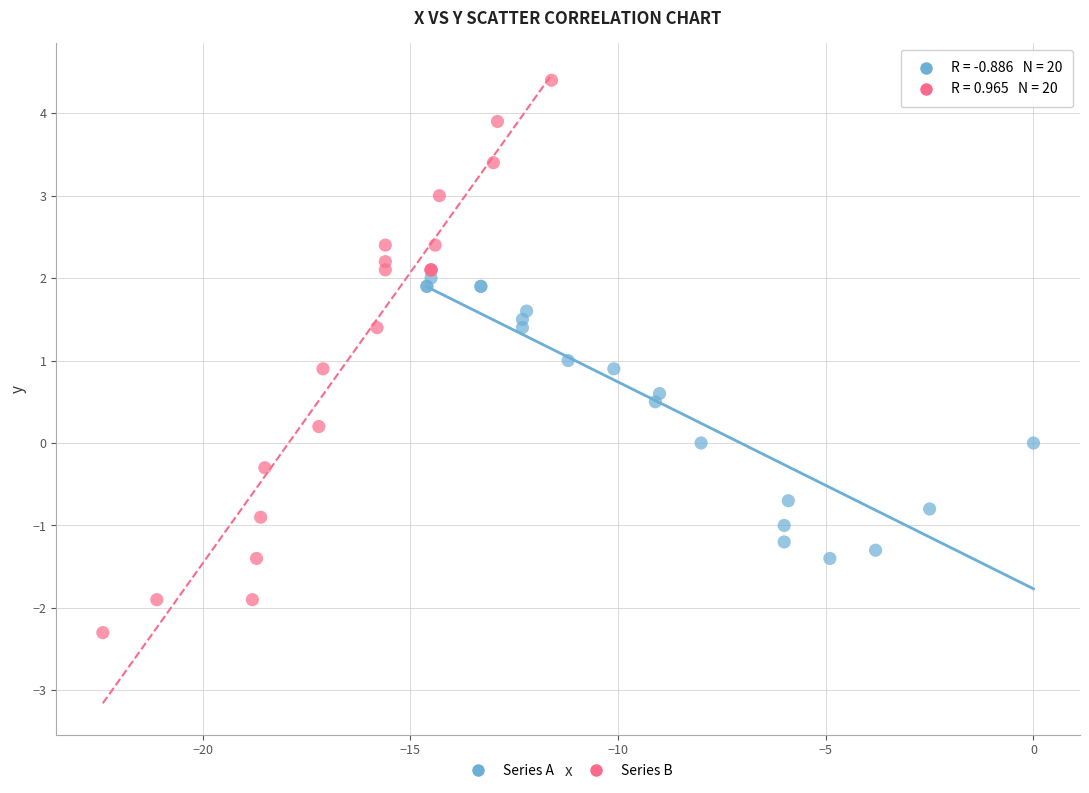

Which series reaches the maximum Y coordinate?

Series B